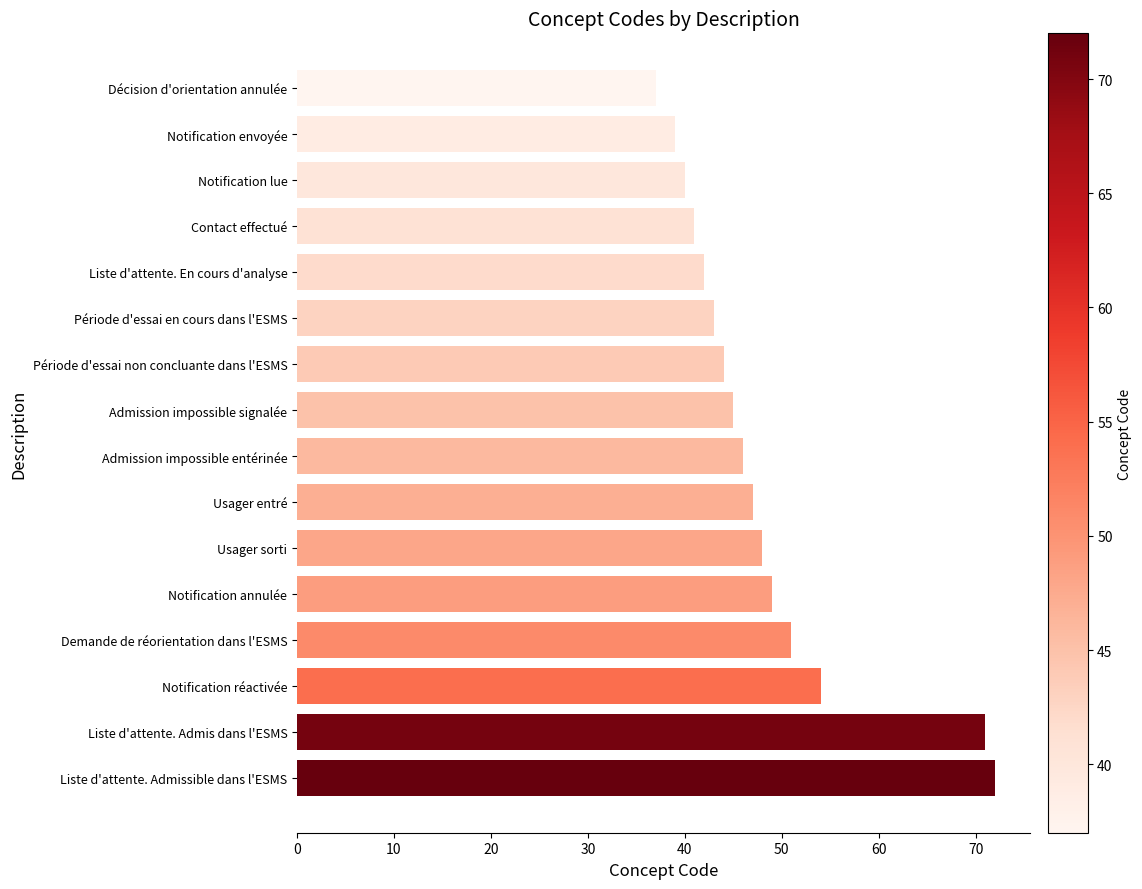

Approximately how many times larger is the value at Admission impossible entérinée compared to Admission impossible signalée?

1.0